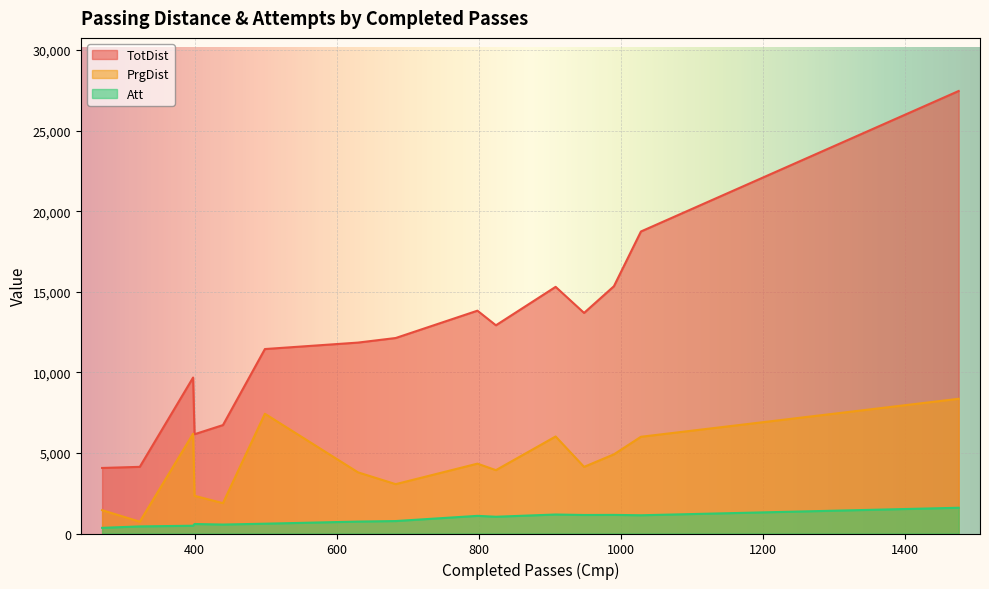

Which series has the largest range (max minus min)?

TotDist